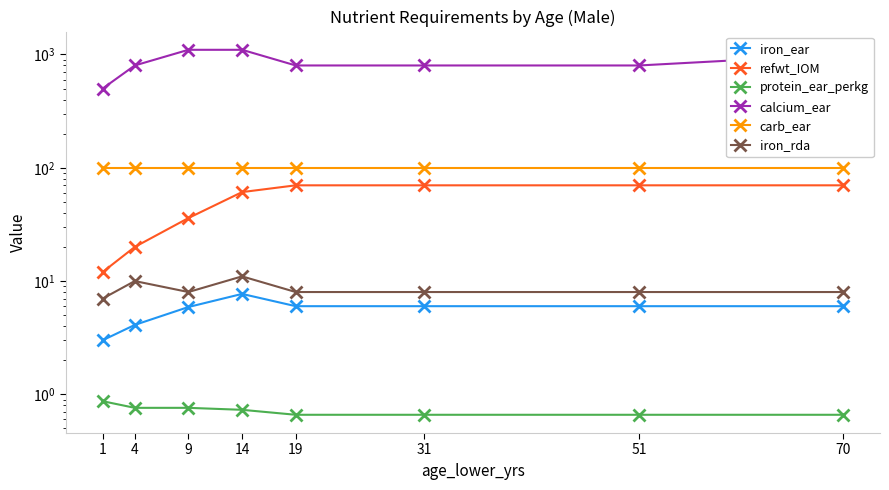

At which category is the sum across all series the highest?

14